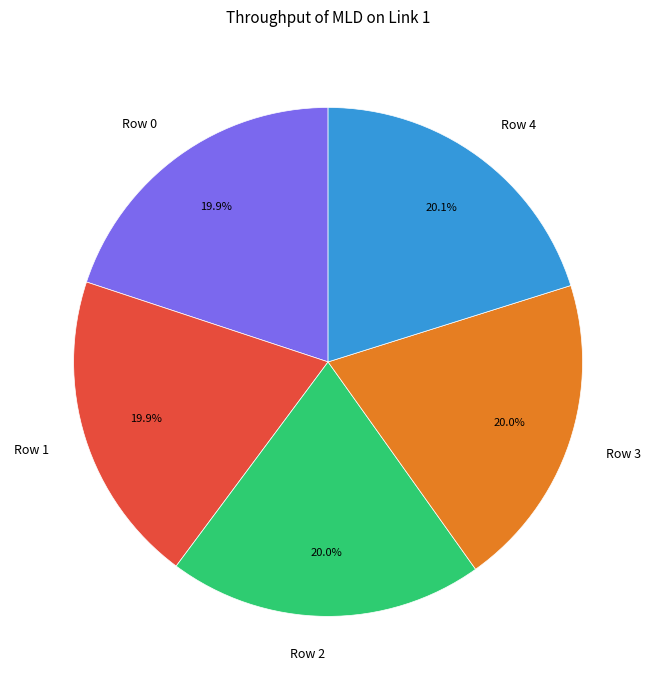

Is there any slice that represents more than half of the pie?

No